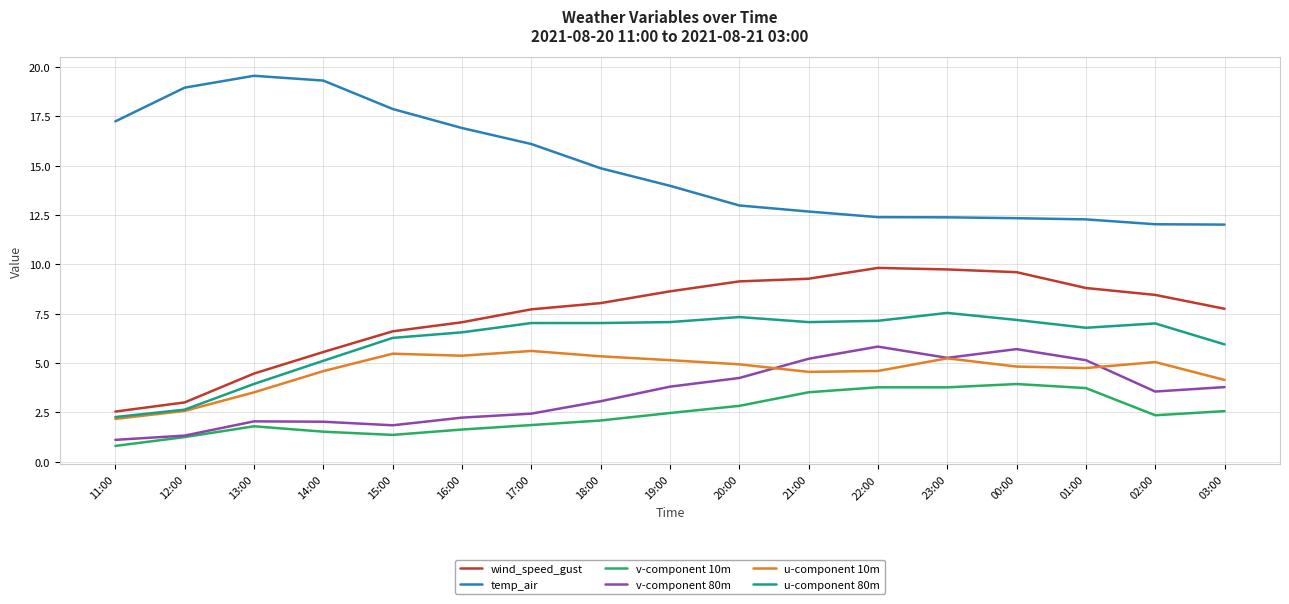

Which series has the largest range (max minus min)?

temp_air